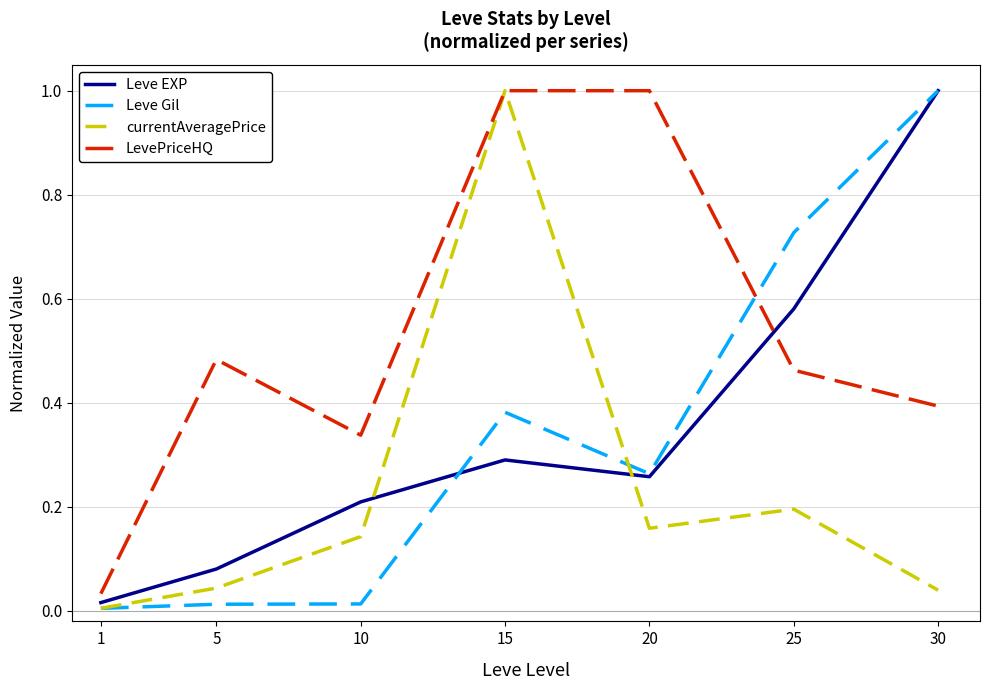

What are all the series names shown in the legend?

Leve EXP, Leve Gil, currentAveragePrice, LevePriceHQ